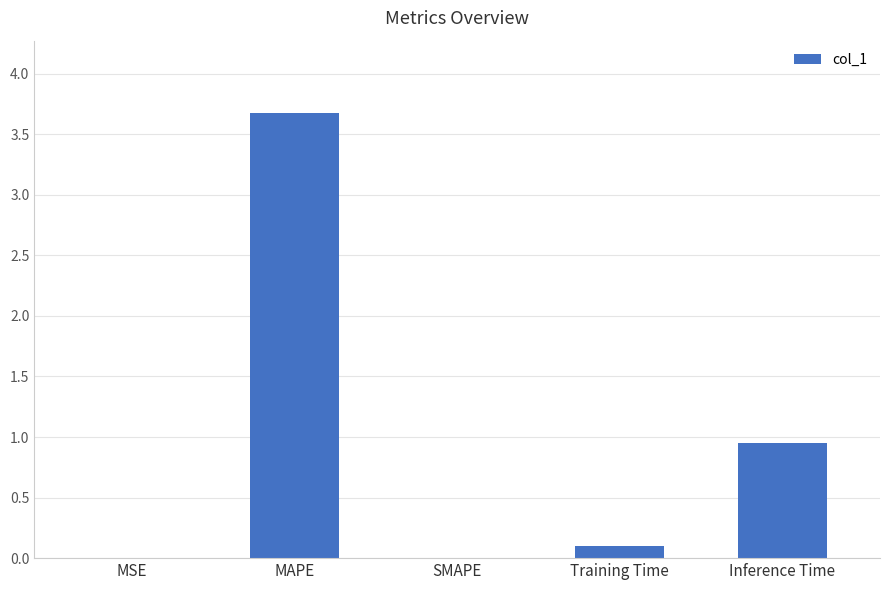

What is the change in value from SMAPE to Inference Time?

+1.0